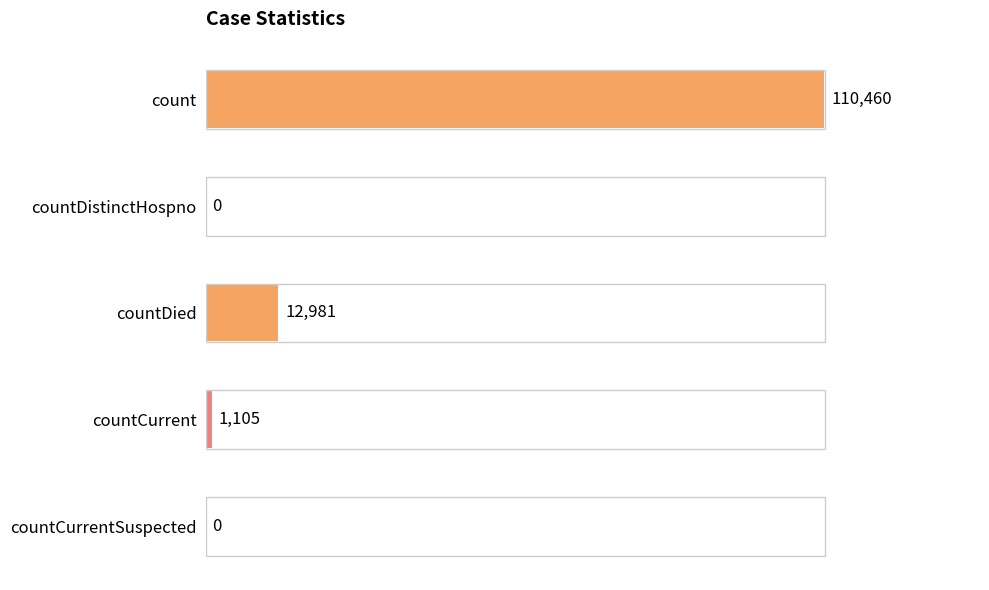

Are the bars horizontal?

Yes